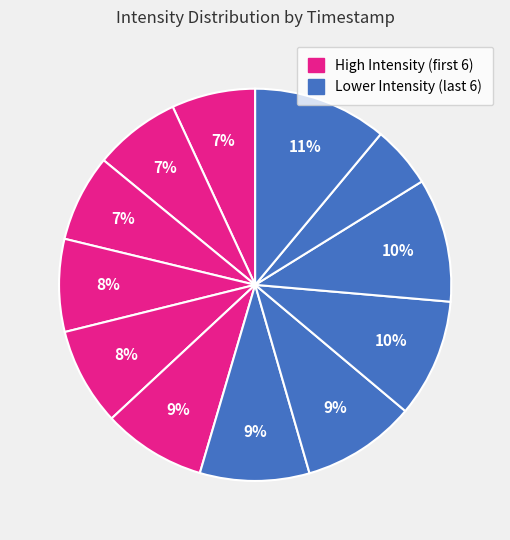

Count the number of slices in the pie.

12